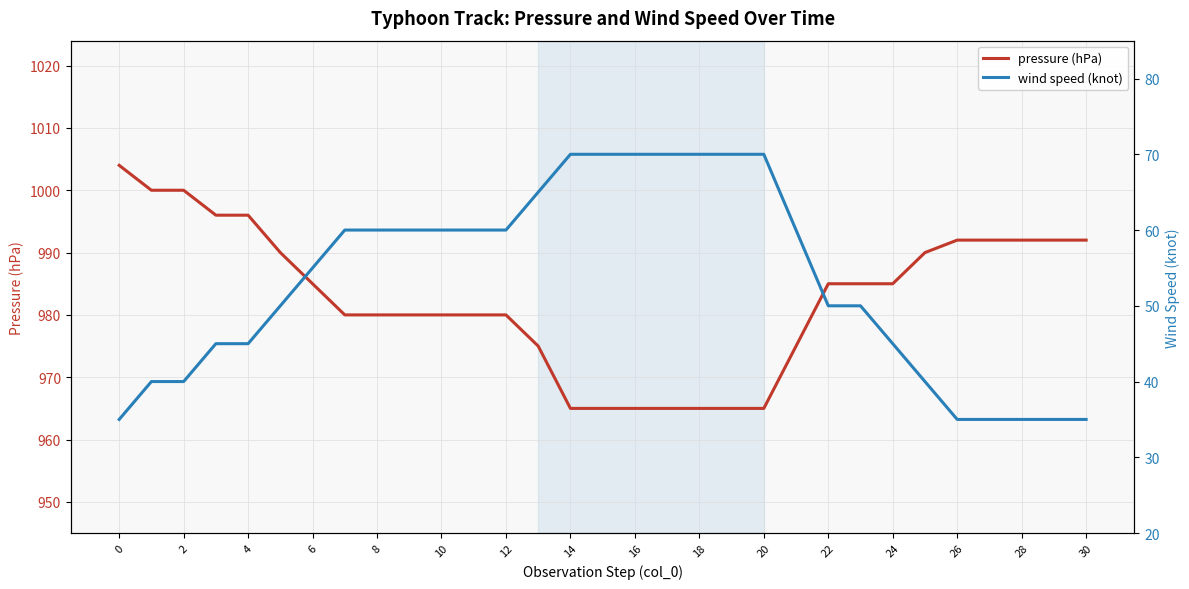

True or false: wind speed (knot) and pressure (hPa) intersect in this chart.

False